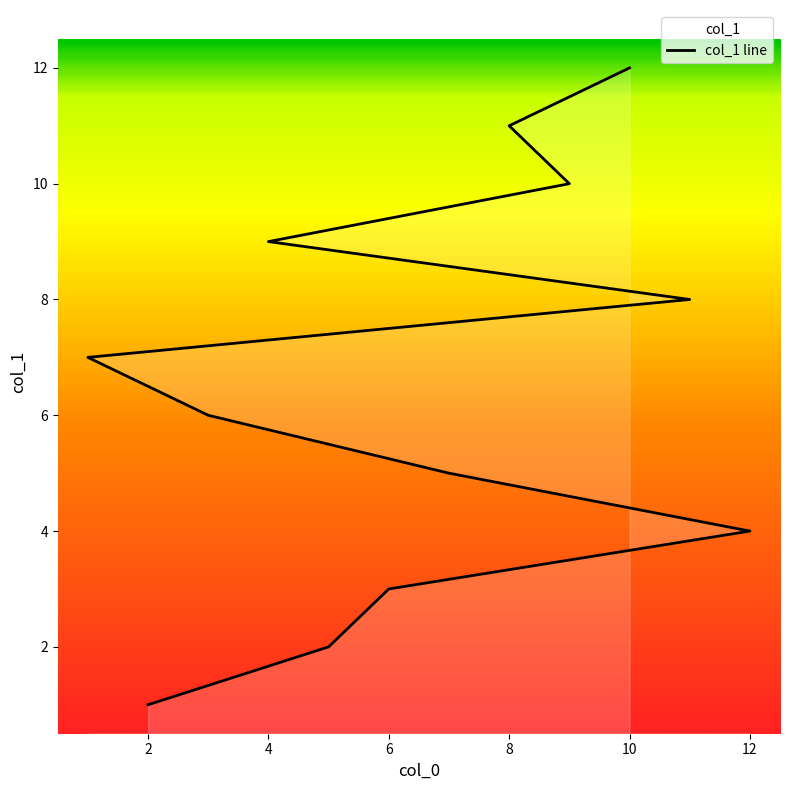

What is the difference between the maximum and minimum values?

11